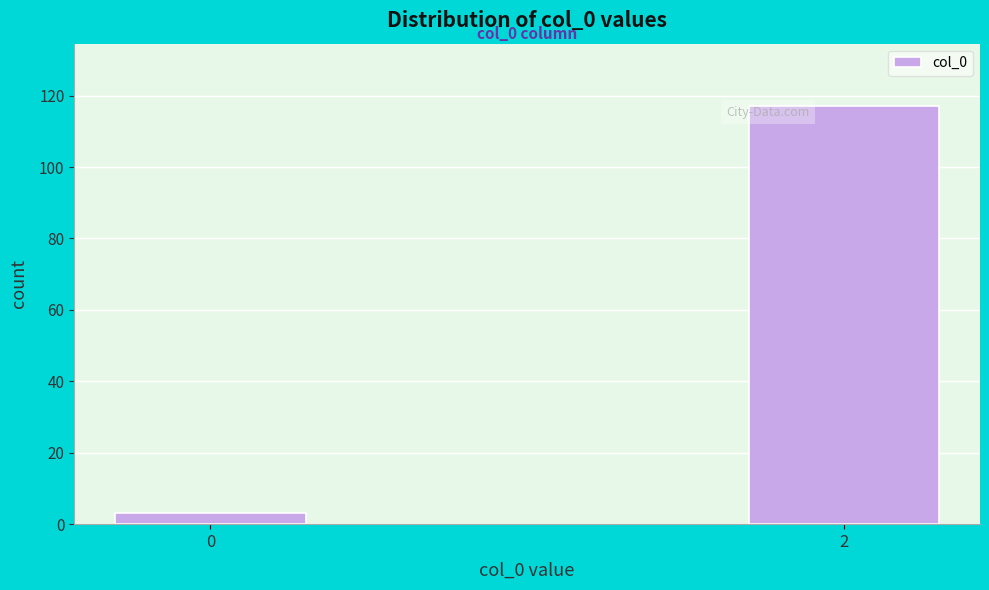

Reading left to right, list all the values displayed in this chart.

3	117